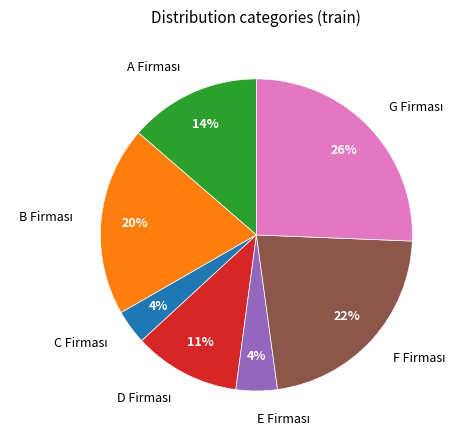

To the nearest percent, what is the average slice percentage?

14%